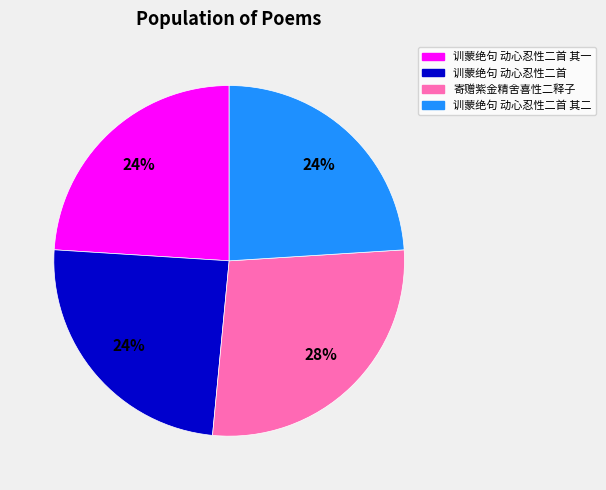

What percentage is the 训蒙绝句 动心忍性二首 其二 slice, to the nearest percent?

24%